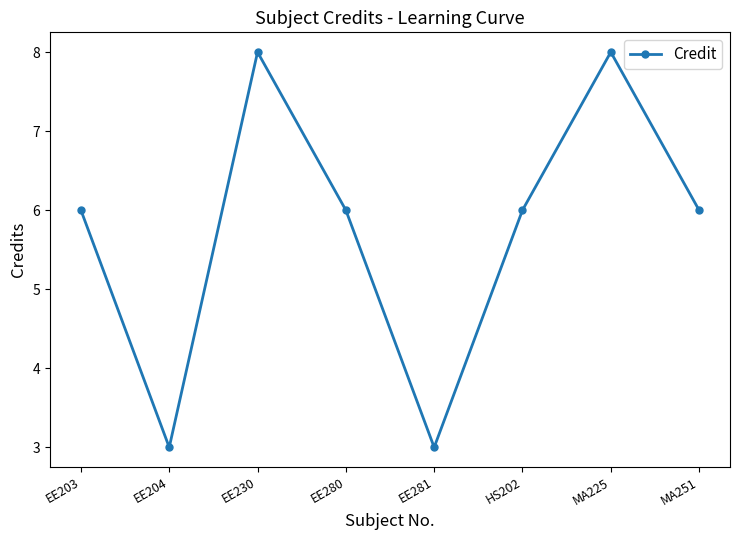

What is the minimum value shown in the chart?

3